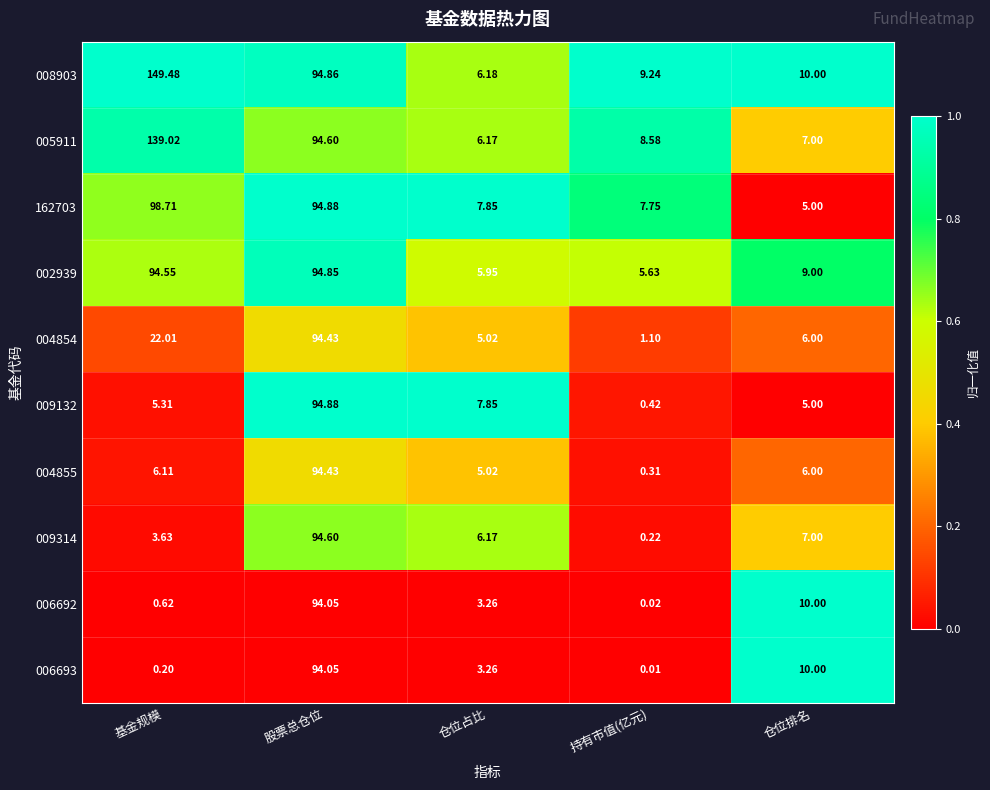

Which category has the lowest value across all series?

持有市值(亿元)